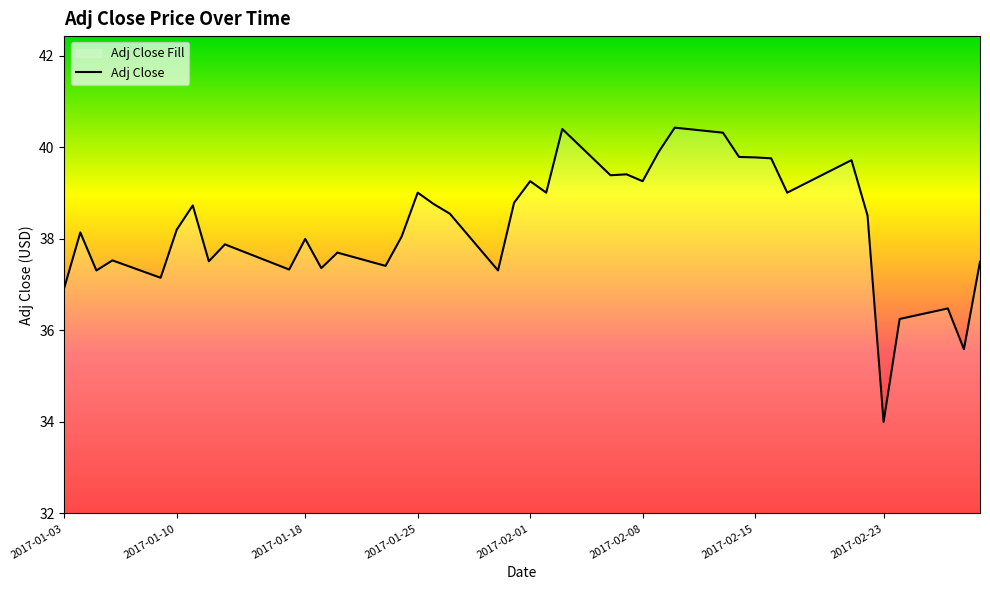

How many interior local peaks (higher than both neighbors) does the data have?

13